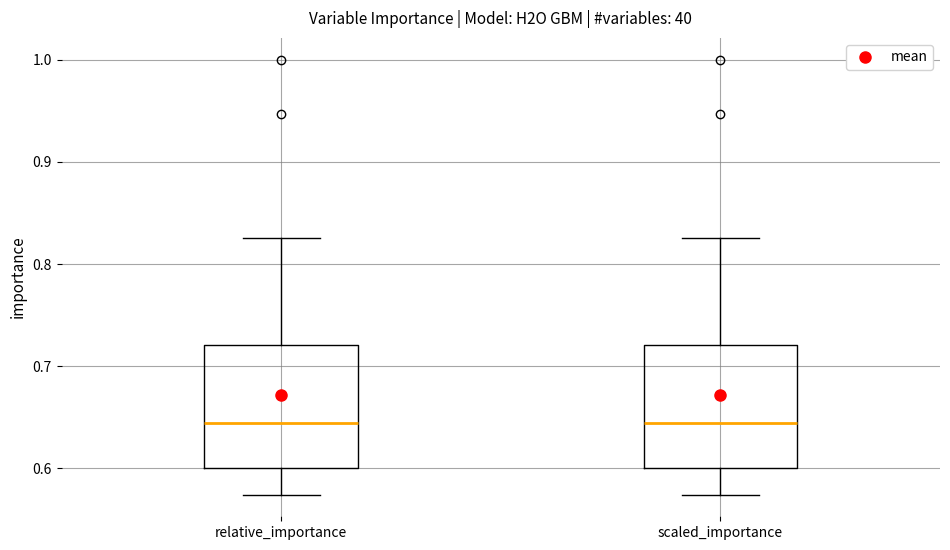

Where is the upper edge of the box for scaled_importance on the y-axis? The values are not printed on the chart, so give them approximately, as read against the axis.

0.72